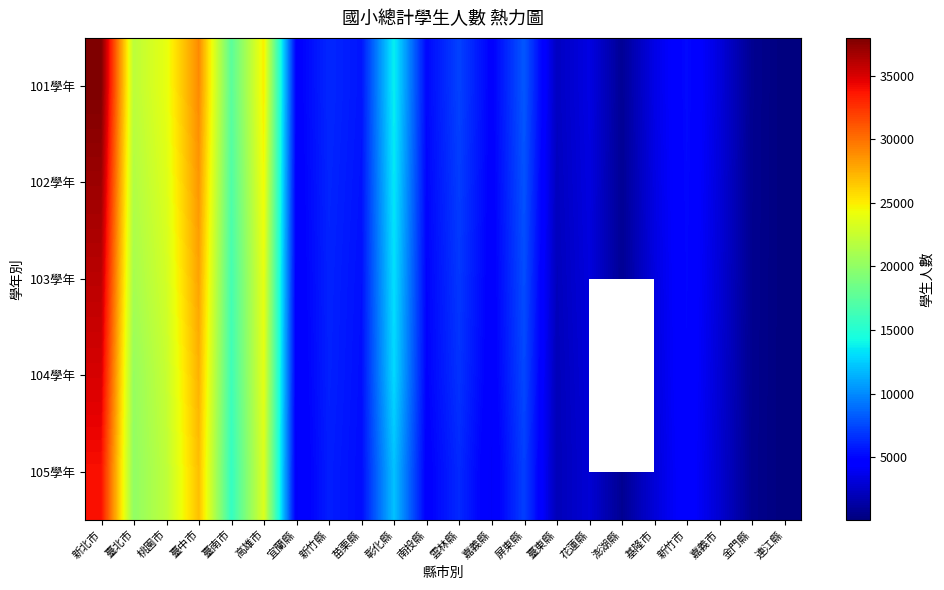

Which category has the lowest value in the 101學年 series?

連江縣